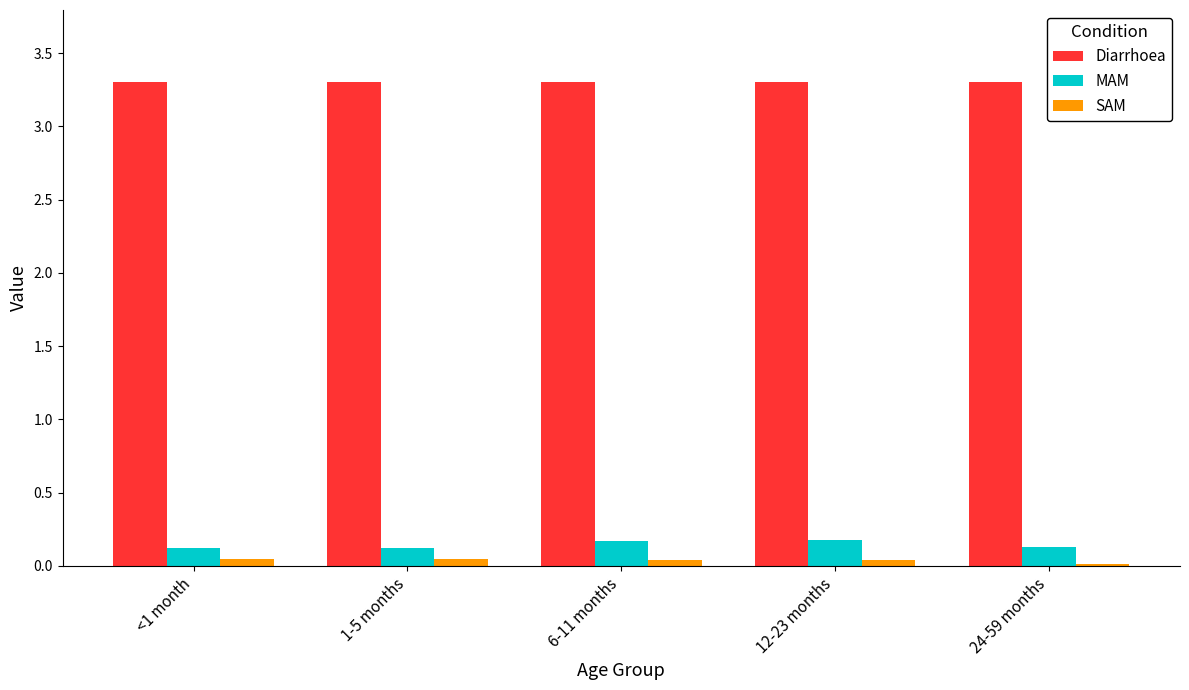

True or false: Diarrhoea has a value of 4.4 at 1-5 months.

False